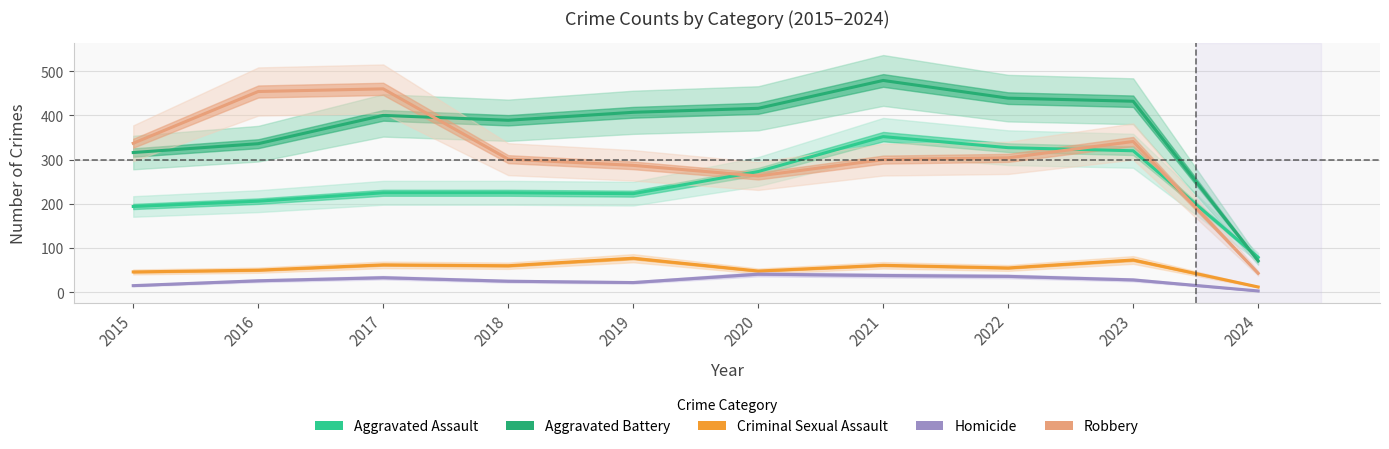

True or false: Robbery has a value of 301 at 2018.

True